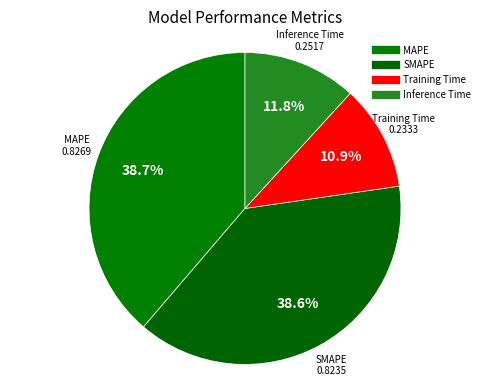

Which category has the biggest portion of the pie?

MAPE